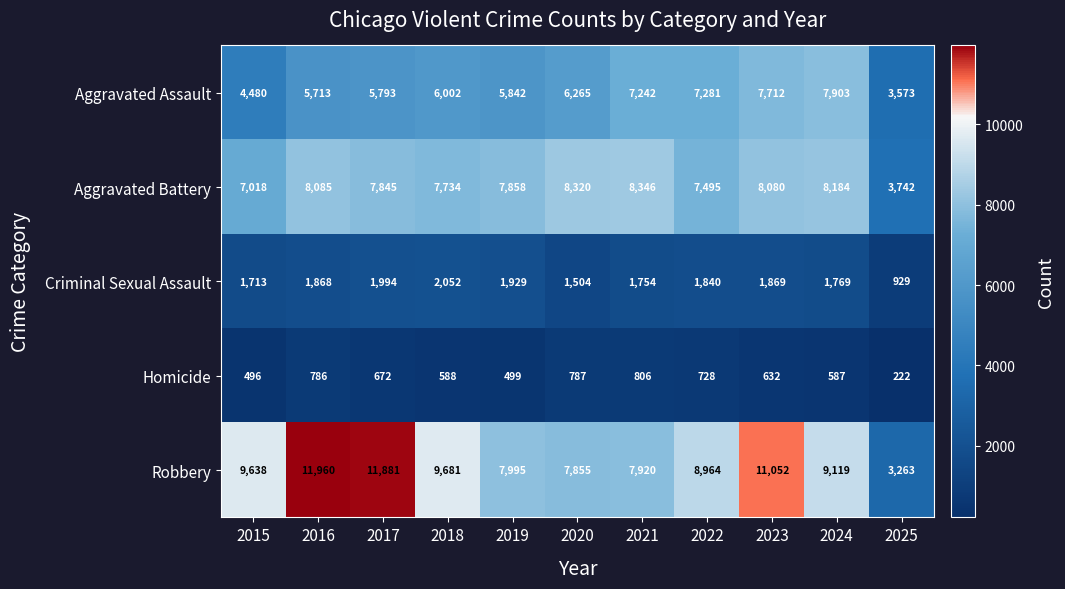

What is the sum of the Homicide values at 2023 and 2016?

1418